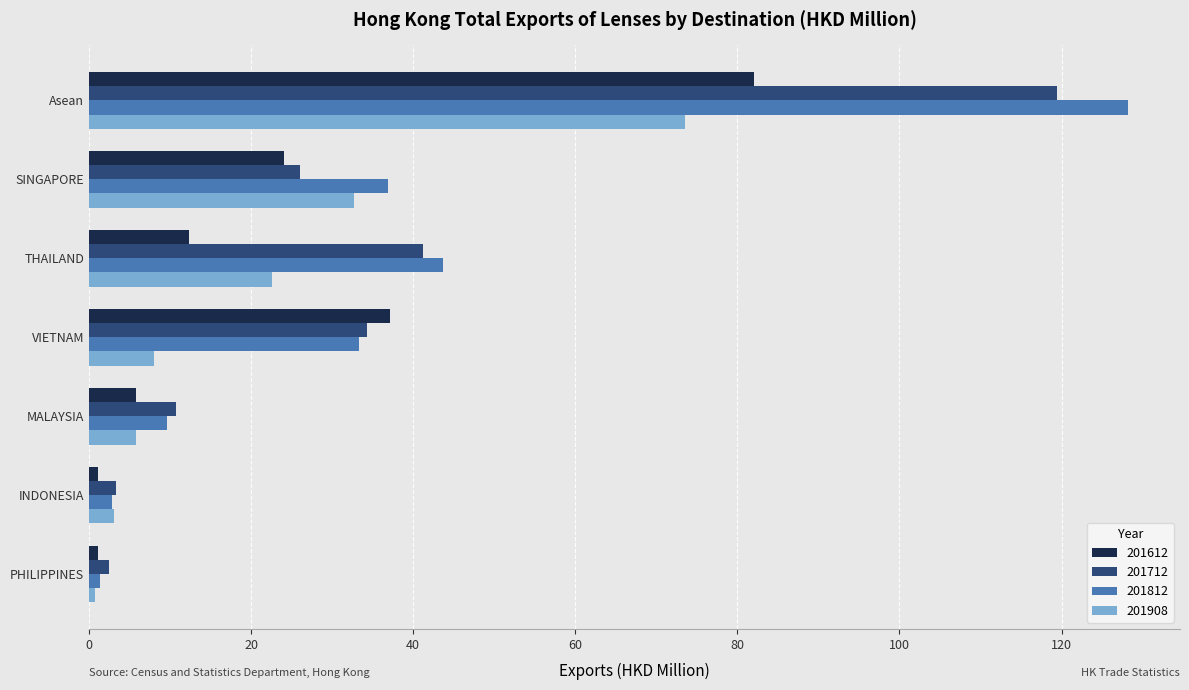

How many data points in 201908 are above 7?

4